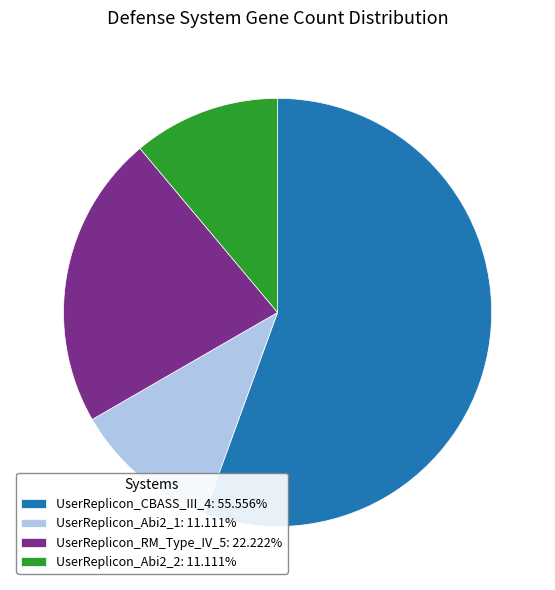

What is the ratio of the value at UserReplicon_RM_Type_IV_5: 22.222% to the value at UserReplicon_Abi2_2: 11.111%?

2.0